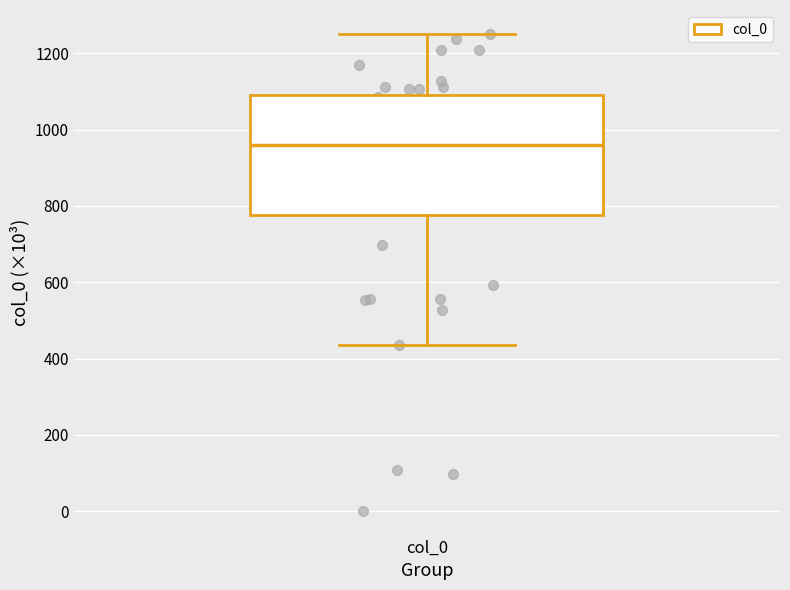

Transcribe this box plot: give where the median line is, the range the box spans, and where the two whiskers end, as read against the y-axis. The values are not printed on the chart, so give them approximately, as read against the axis.

median 960, box 780 to 1100, whiskers 440 to 1260